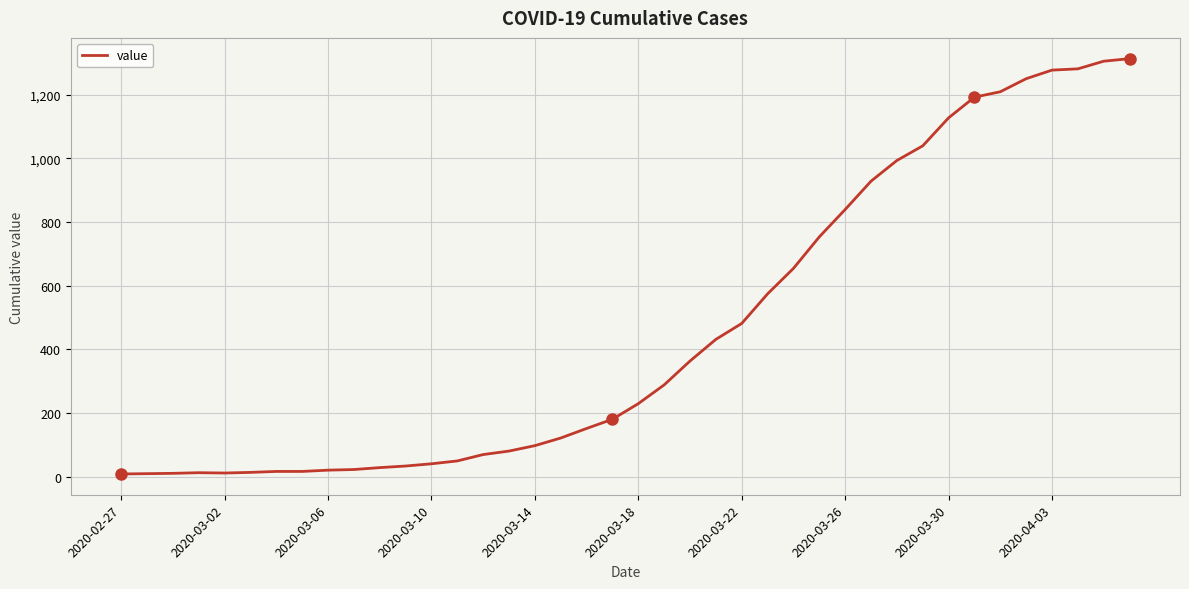

What is the difference between the maximum and minimum values?

1305